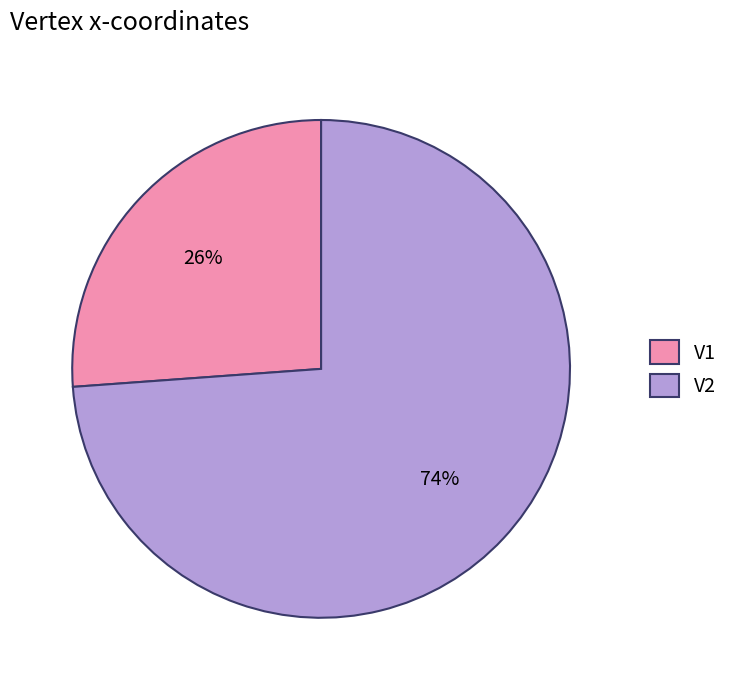

Which has a higher value, V2 or V1?

V2